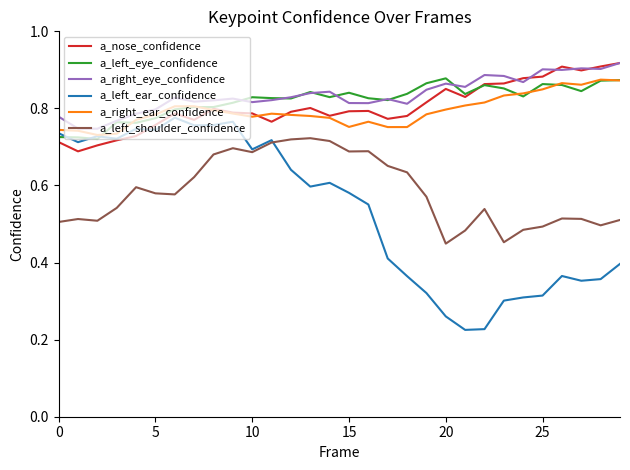

Which series has the widest spread of values?

a_left_ear_confidence